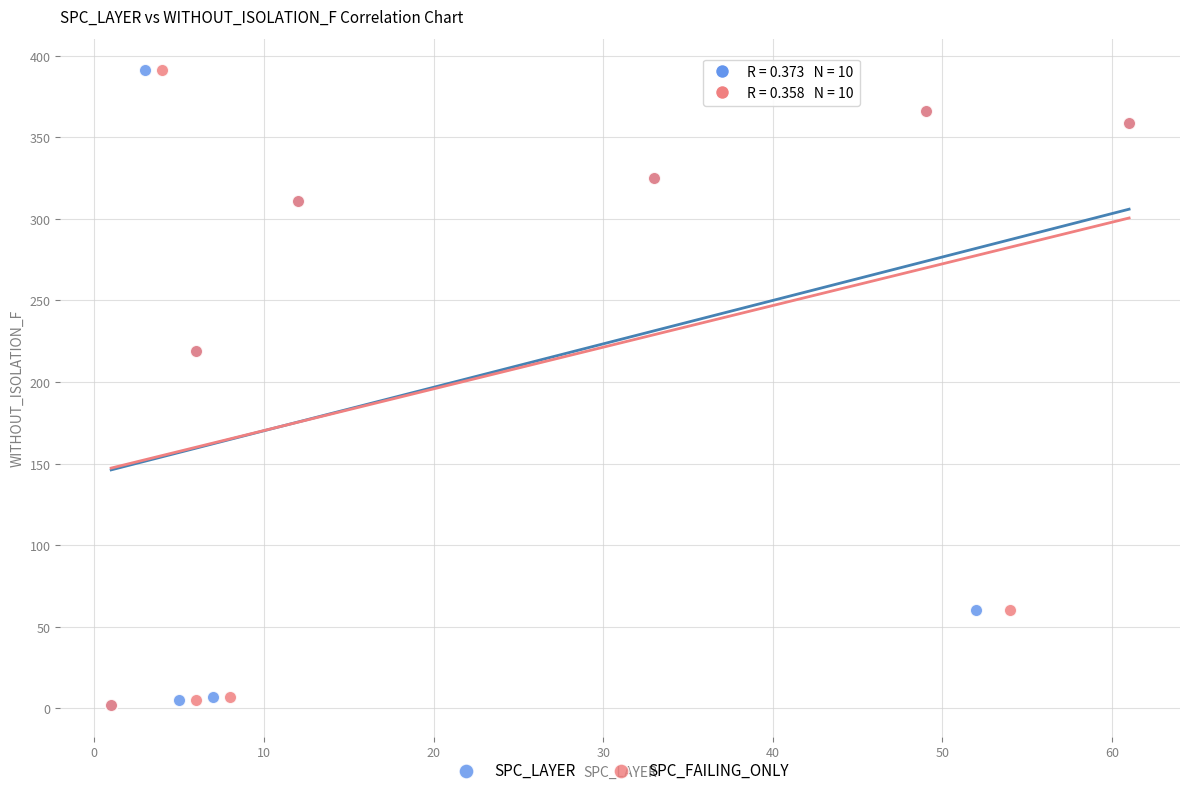

What are all the series names shown in the legend?

SPC_LAYER, SPC_FAILING_ONLY